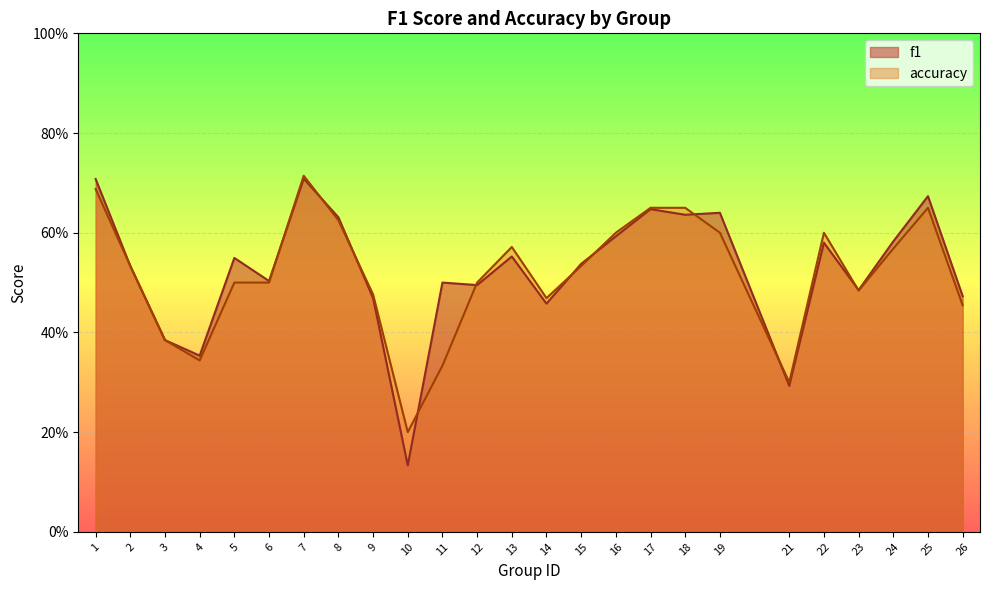

What is the minimum value for accuracy?

0.2